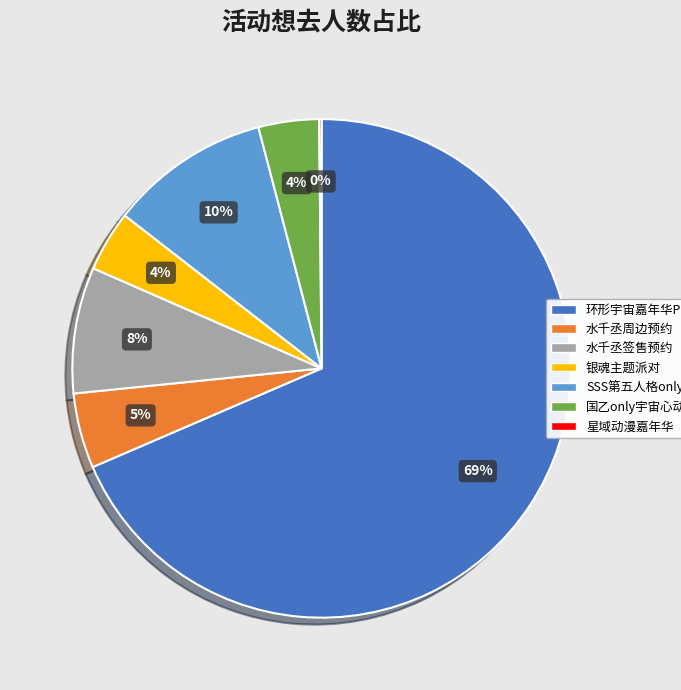

To the nearest percent, what is the average slice percentage?

14%